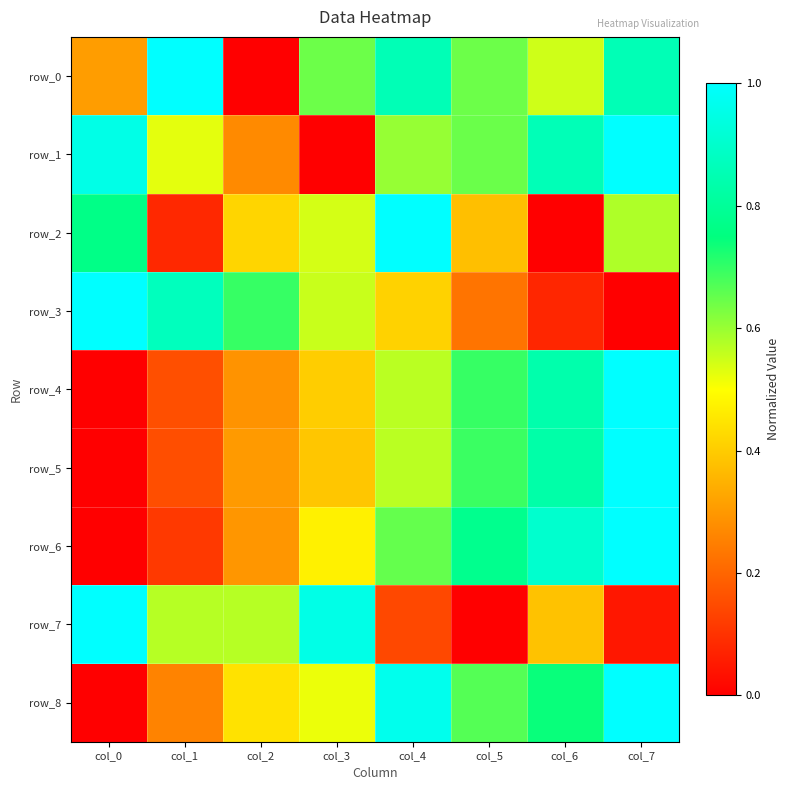

What is the difference between the maximum and minimum values in the row_7 series?

1.0